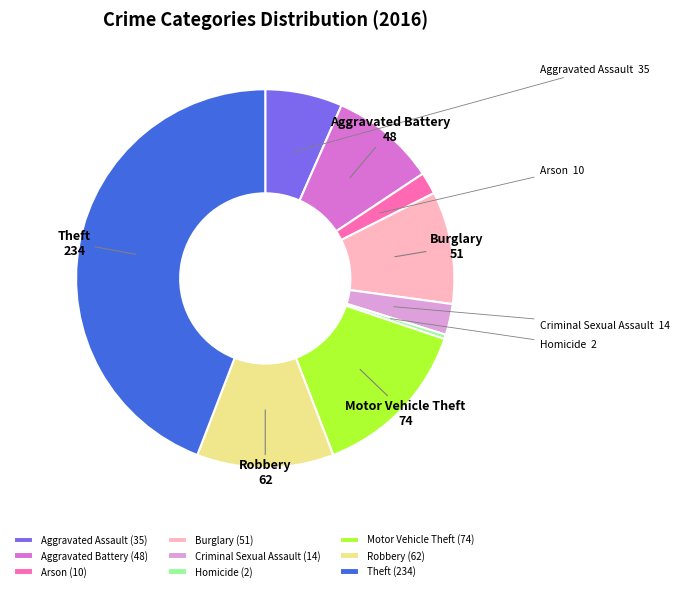

Combined, do Motor Vehicle Theft and Aggravated Assault account for over 50%?

No